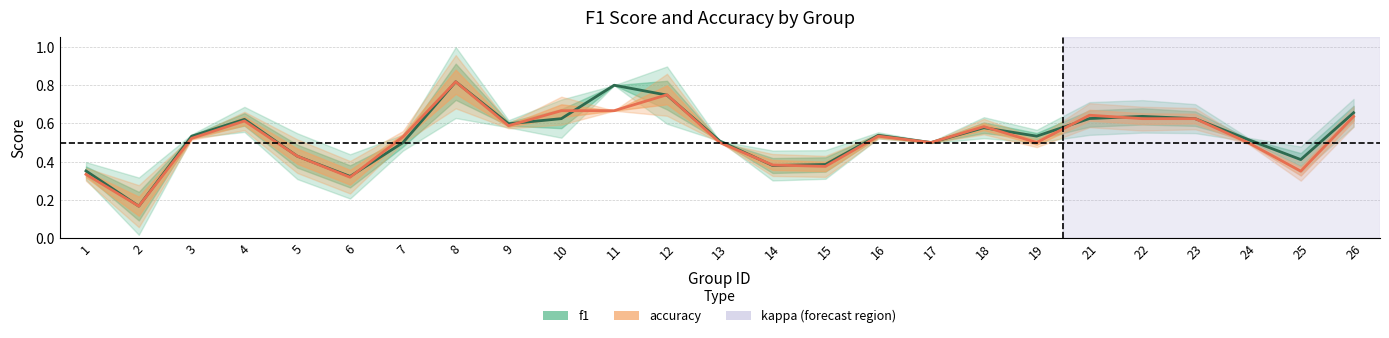

True or false: accuracy has a value of 0.5 at 16.

True